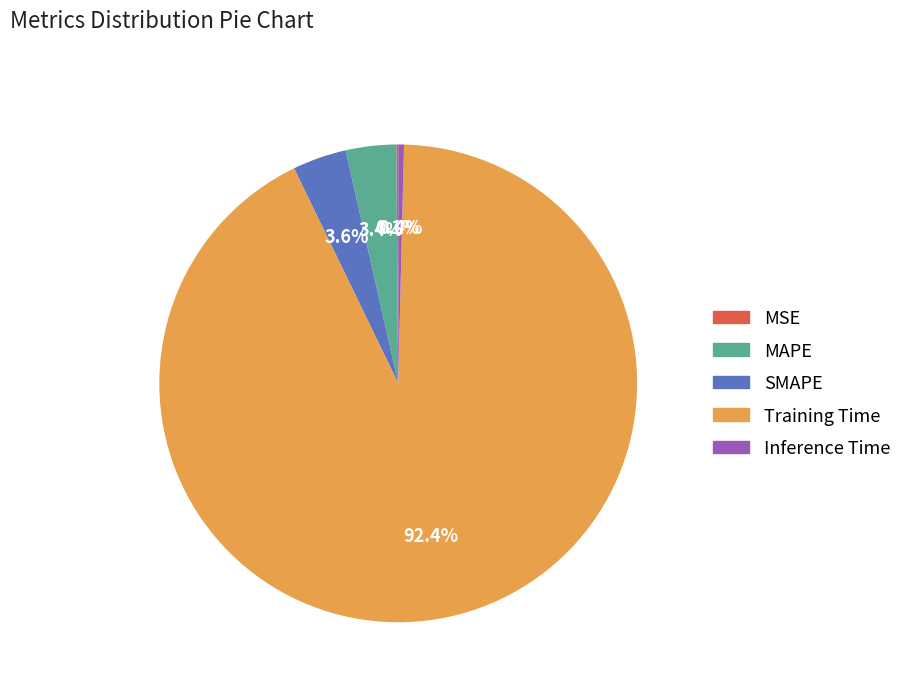

What is the majority slice?

Training Time